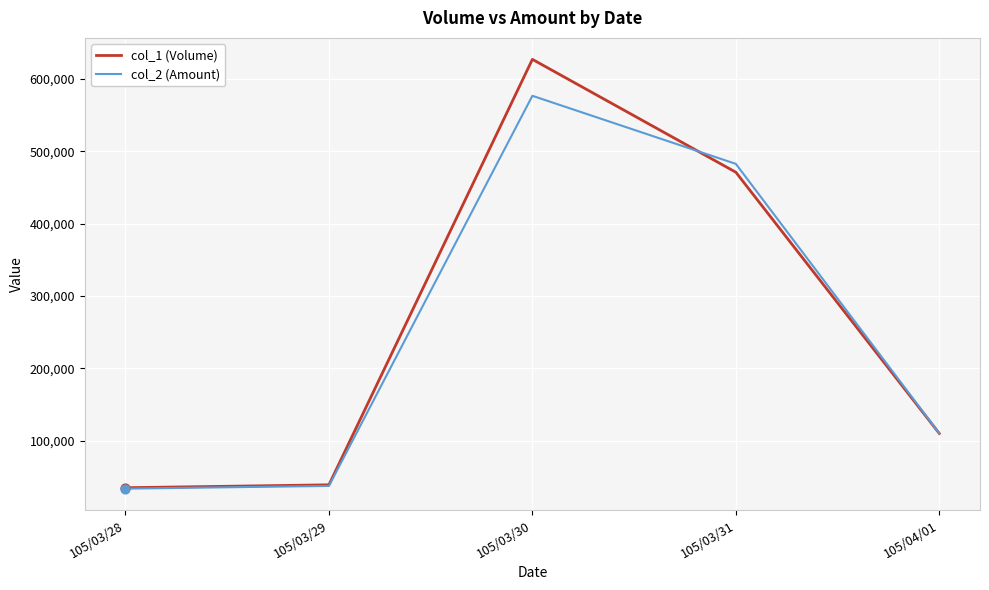

What is the total value across all series at 105/04/01?

220180